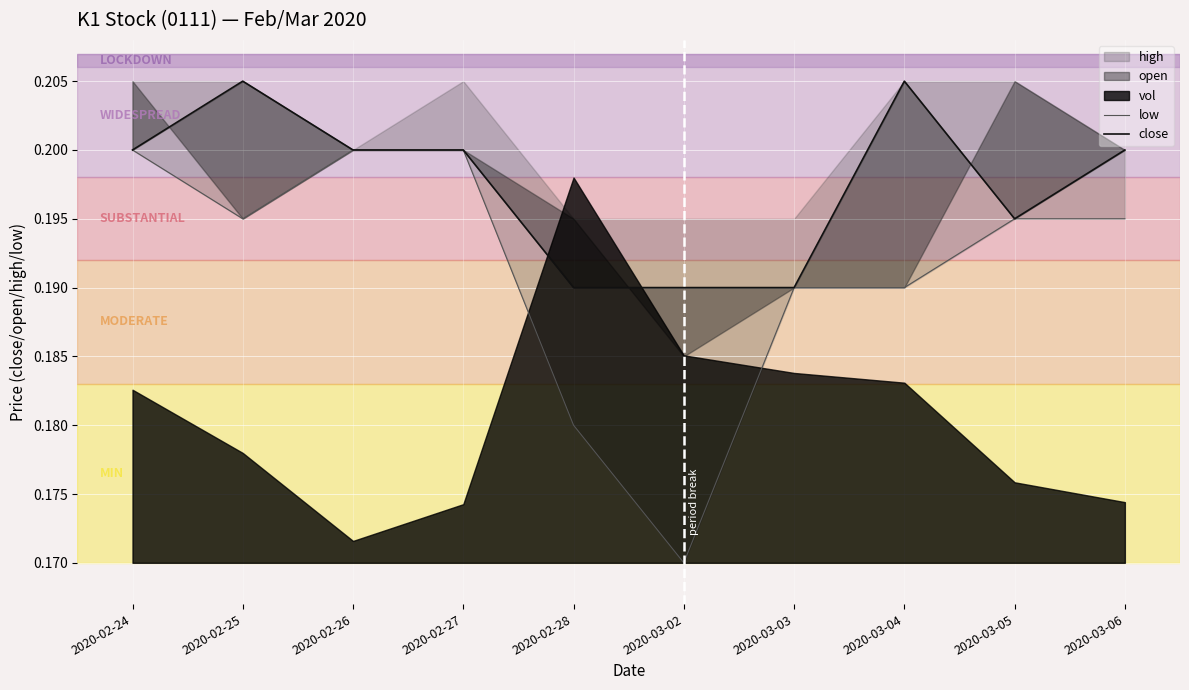

True or false: low has a value of 0.2 at 2020-02-26.

True